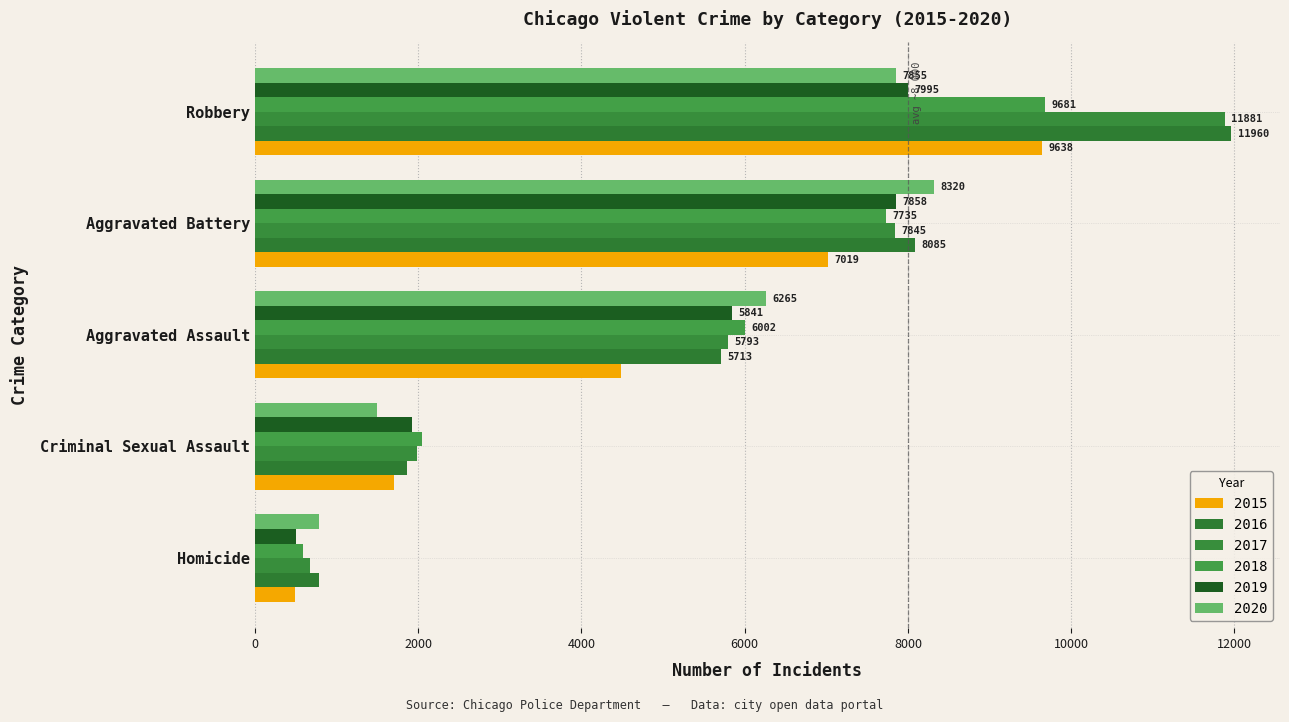

How many distinct data groups are displayed?

6